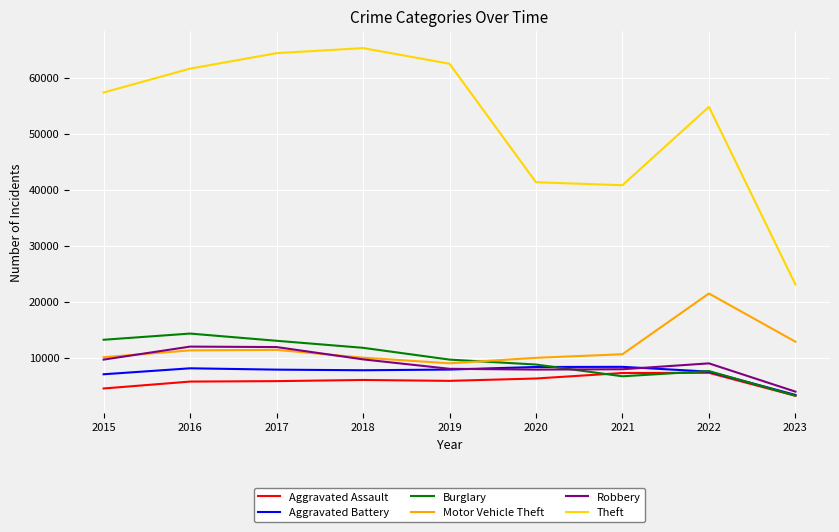

What is the sum of the Theft values at 2023 and 2022?

77849